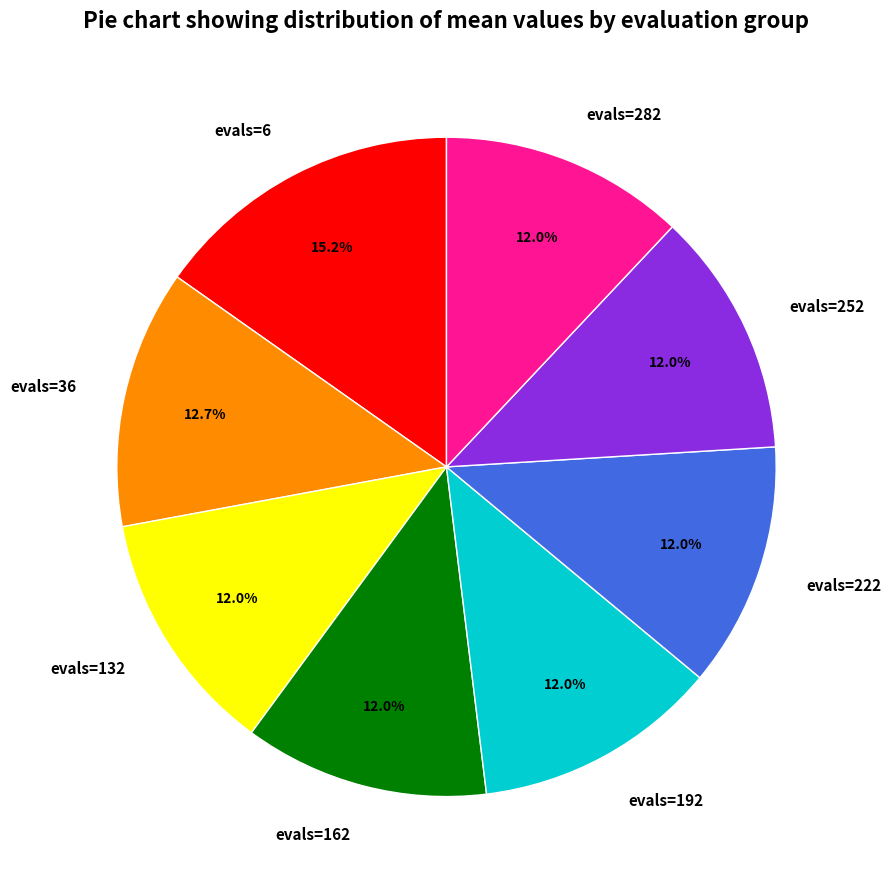

To the nearest percent, what is the difference between the largest and smallest slice percentages?

3%